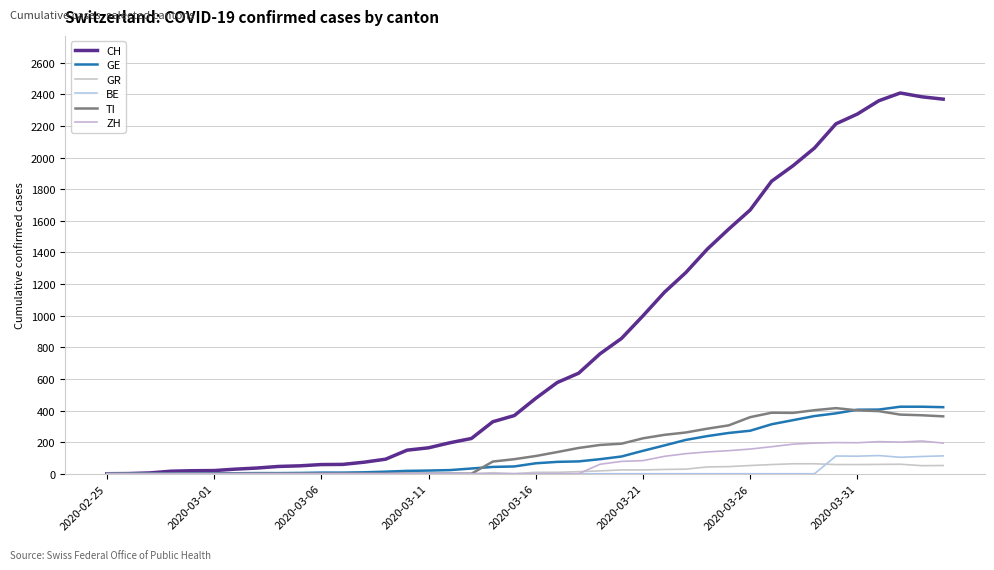

Does the chart display data point markers on the line(s)?

No